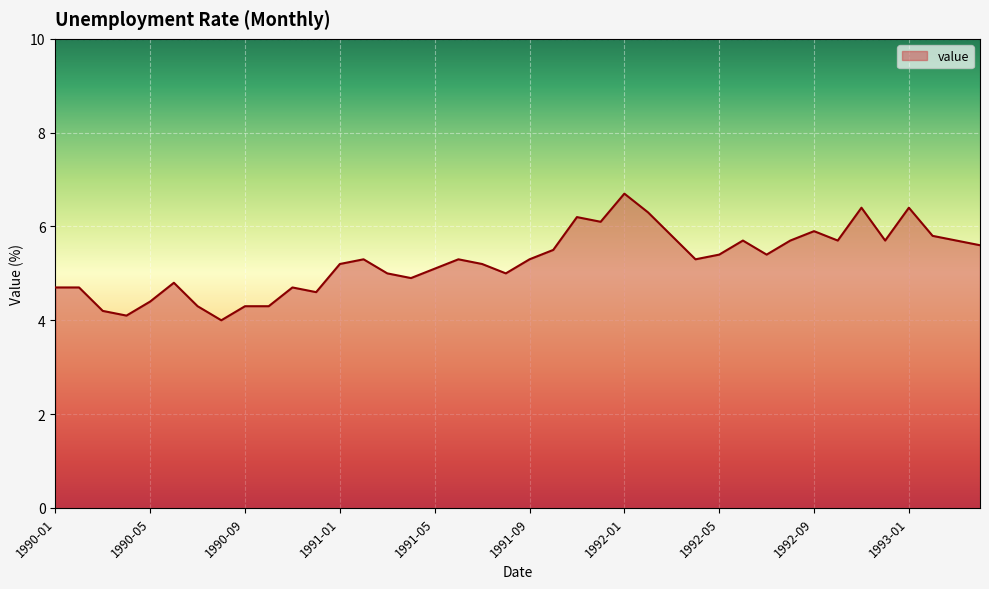

What is the difference between the second highest and minimum values?

2.4